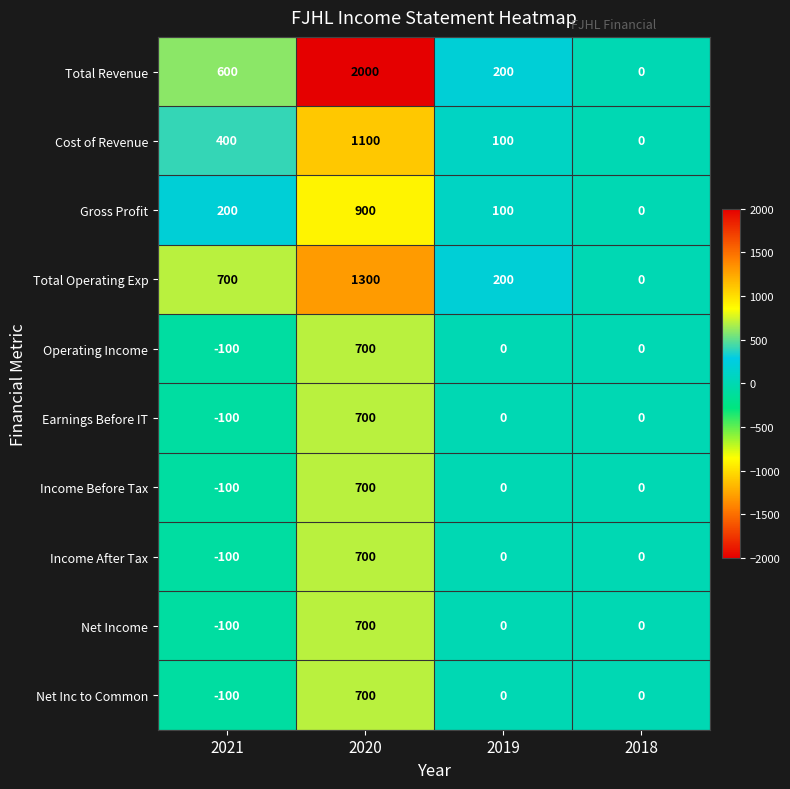

How many categories are shown in the chart?

4